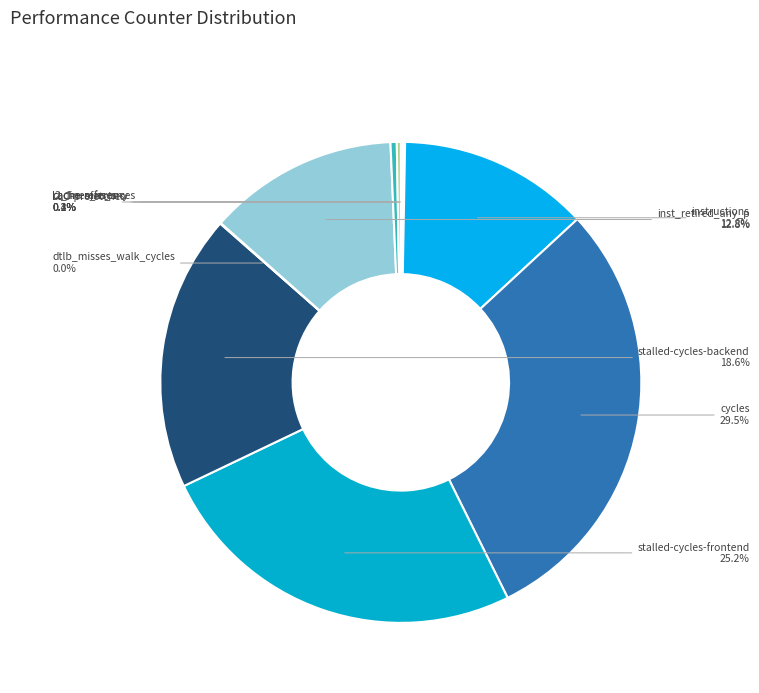

Which category has the biggest portion of the pie?

cycles